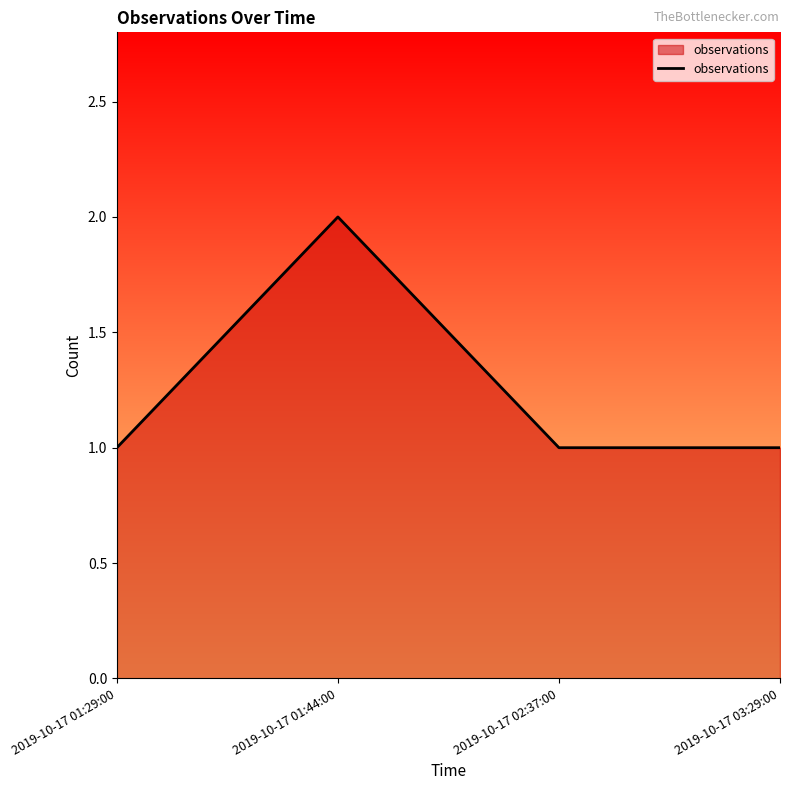

Approximately how many times larger is the value at 2019-10-17 02:37:00 compared to 2019-10-17 01:29:00?

1.0